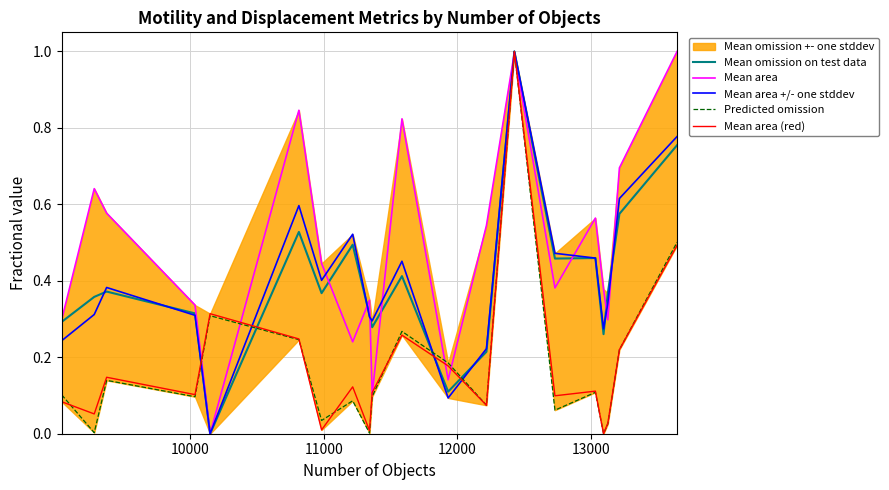

True or false: Mean area +/- one stddev and Mean area (red) cross at least once.

True